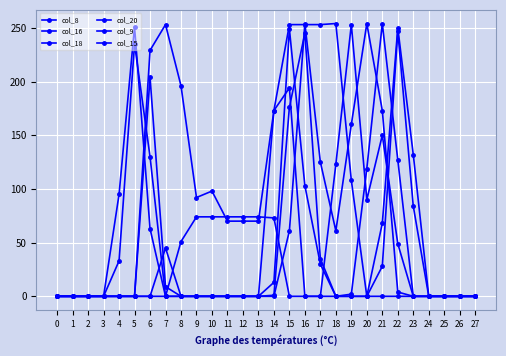

At which label is col_20 closest to 126?

18